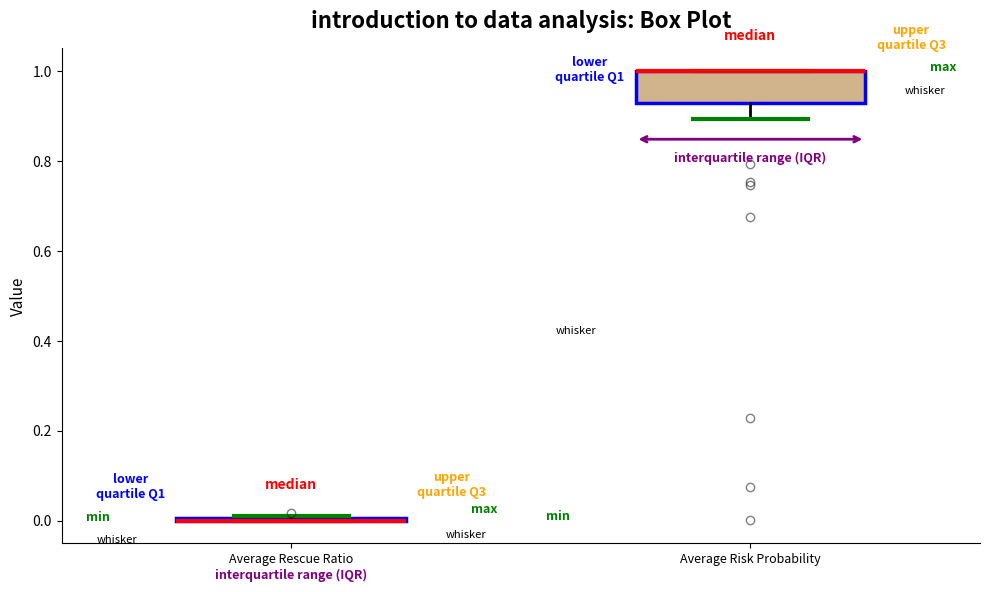

Reading left to right, transcribe this box plot: for each box, give where its median line is, the range the box spans, and where its two whiskers end, as read against the y-axis. The values are not printed on the chart, so give them approximately, as read against the axis.

Average Rescue Ratio: box collapsed to a line at 0.00, whiskers 0.00 to 0.02
Average Risk Probability: median 1.00 (drawn on the box's upper edge), box 0.92 to 1.00, whiskers 0.90 to 1.00